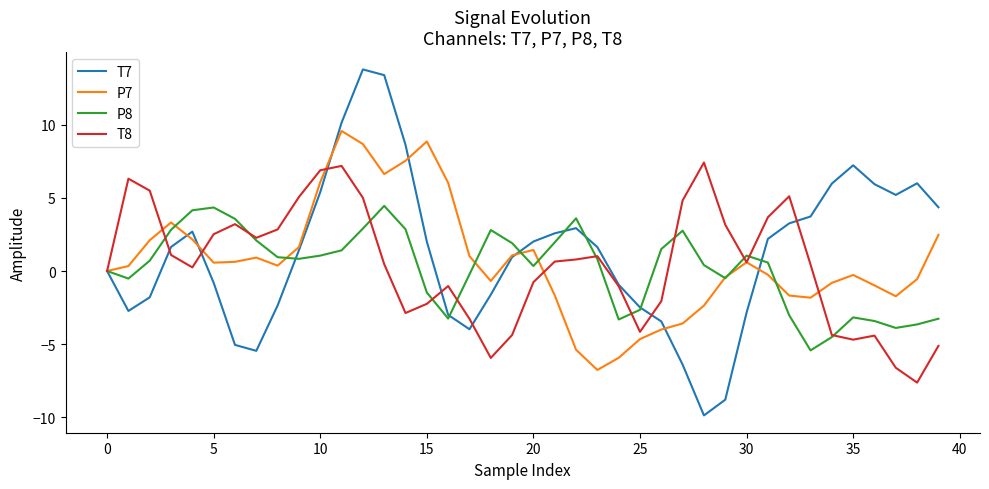

At how many categories does at least one series exceed 10?

3